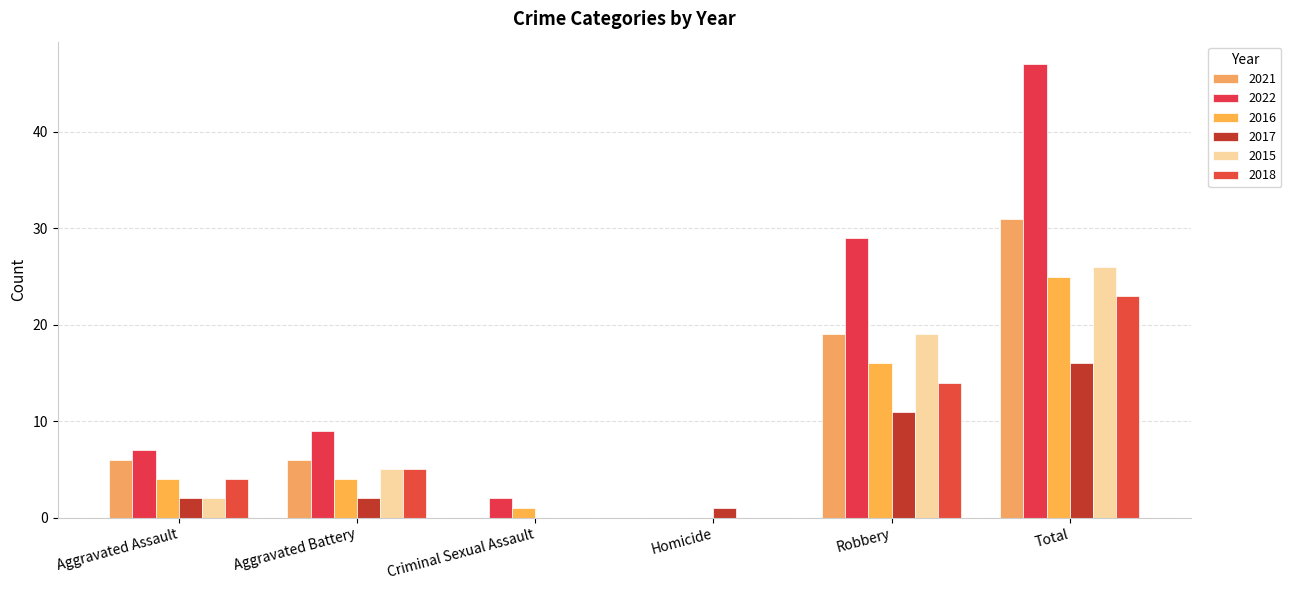

Reading right to left, what are all the values shown in this chart?

2021: Total=31	Robbery=19	Homicide=0	Criminal Sexual Assault=0	Aggravated Battery=6	Aggravated Assault=6
2022: Total=47	Robbery=29	Homicide=0	Criminal Sexual Assault=2	Aggravated Battery=9	Aggravated Assault=7
2016: Total=25	Robbery=16	Homicide=0	Criminal Sexual Assault=1	Aggravated Battery=4	Aggravated Assault=4
2017: Total=16	Robbery=11	Homicide=1	Criminal Sexual Assault=0	Aggravated Battery=2	Aggravated Assault=2
2015: Total=26	Robbery=19	Homicide=0	Criminal Sexual Assault=0	Aggravated Battery=5	Aggravated Assault=2
2018: Total=23	Robbery=14	Homicide=0	Criminal Sexual Assault=0	Aggravated Battery=5	Aggravated Assault=4